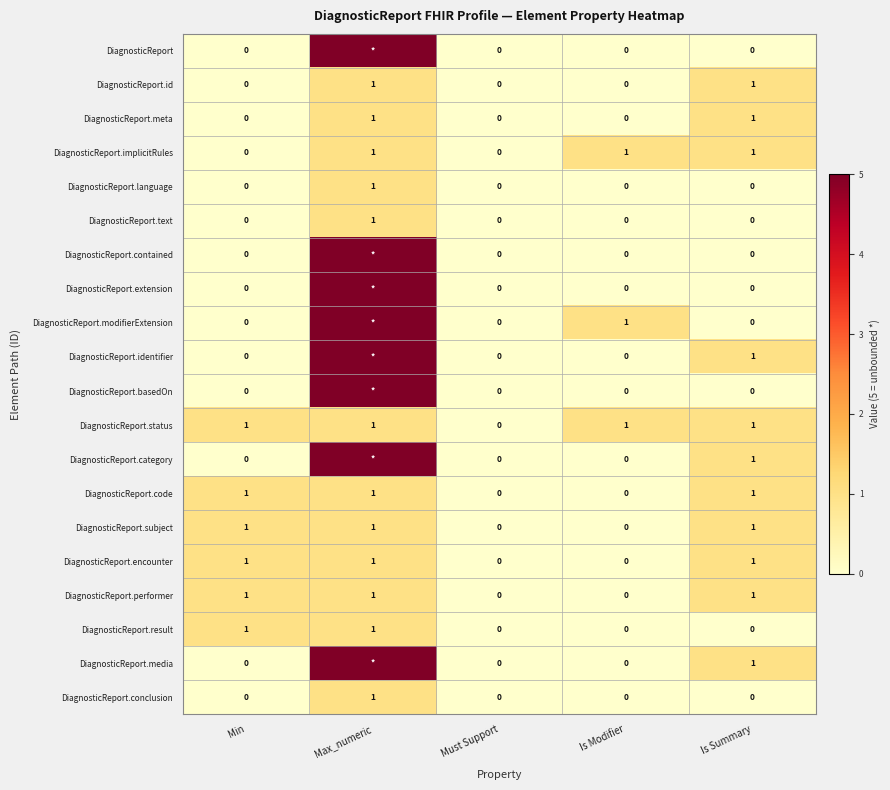

What is the total value across all series at Min?

6